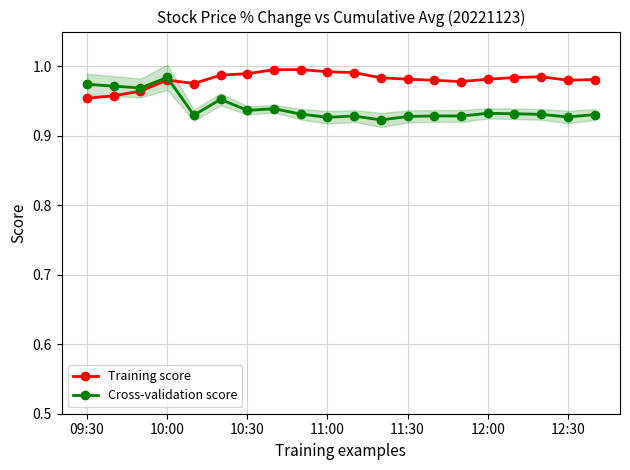

Is it true that Cross-validation score equals 1.3 at 10:00?

False